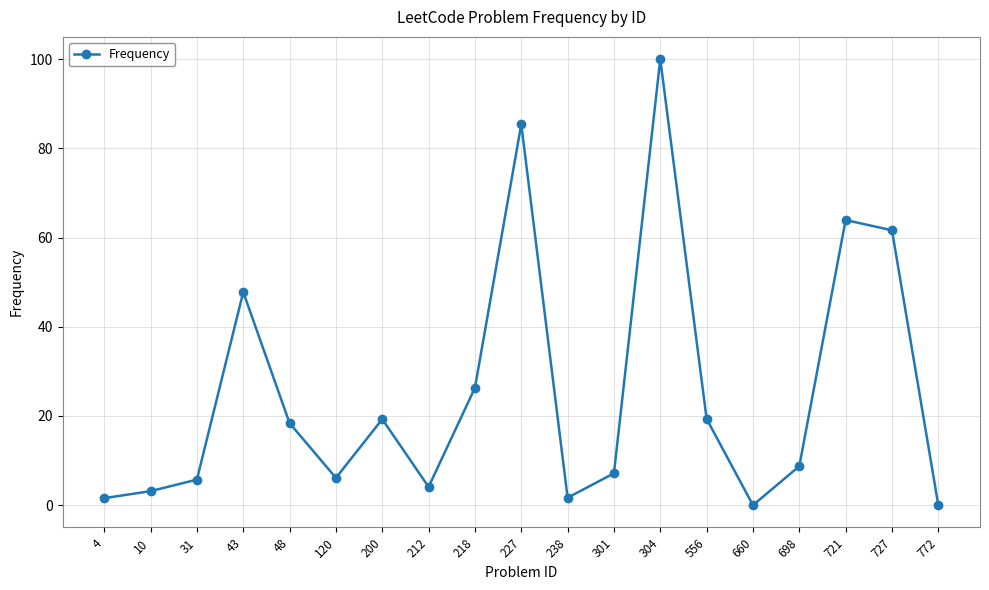

At which label does the data first exceed 8?

43